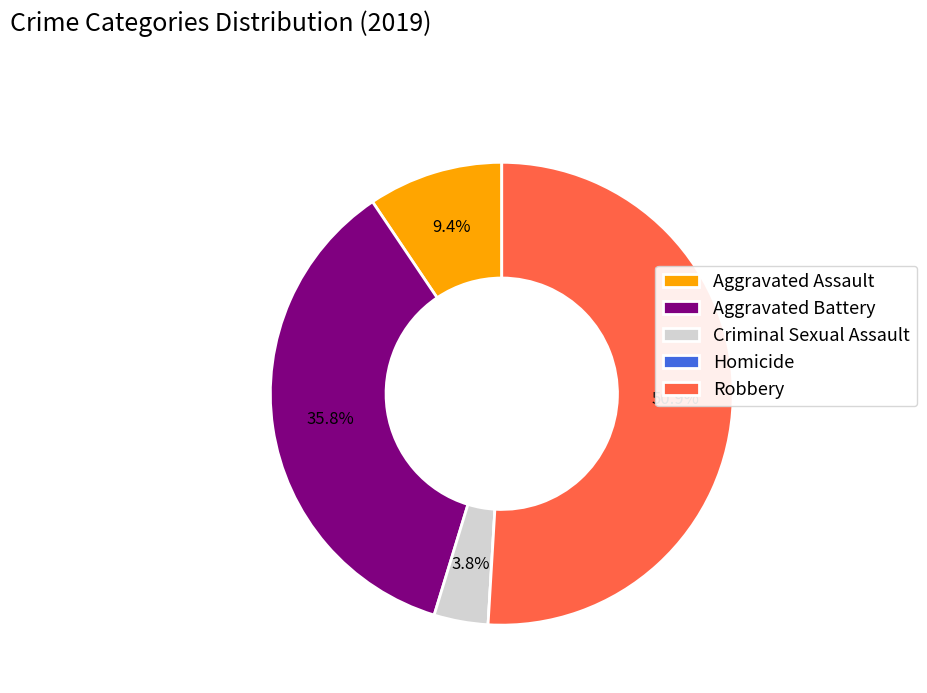

Which category accounts for the majority?

Robbery